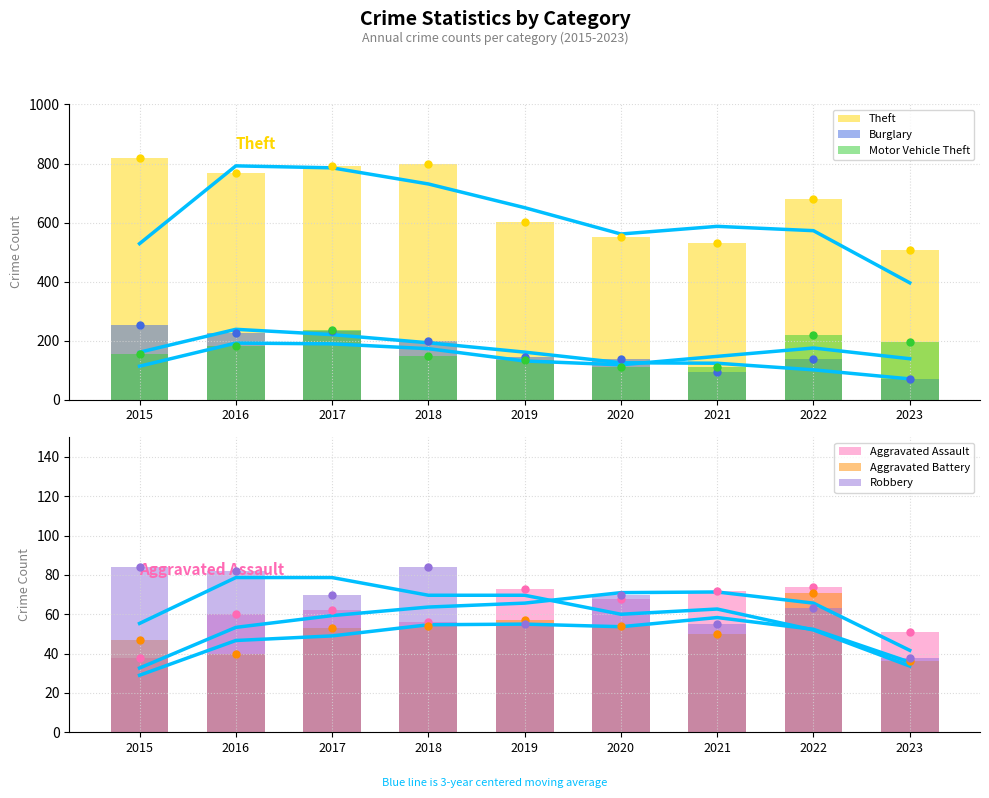

At which label does Robbery reach its peak?

2015